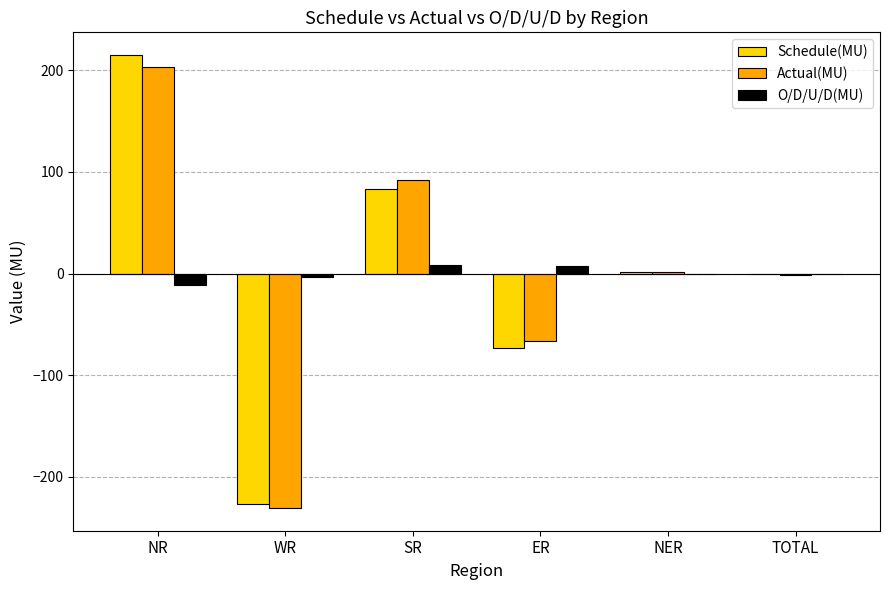

What is the greatest value displayed?

215.2